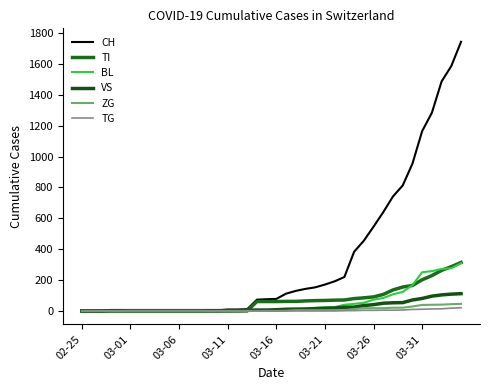

Rank the series by their maximum value, from highest to lowest.

CH, TI, BL, VS, ZG, TG